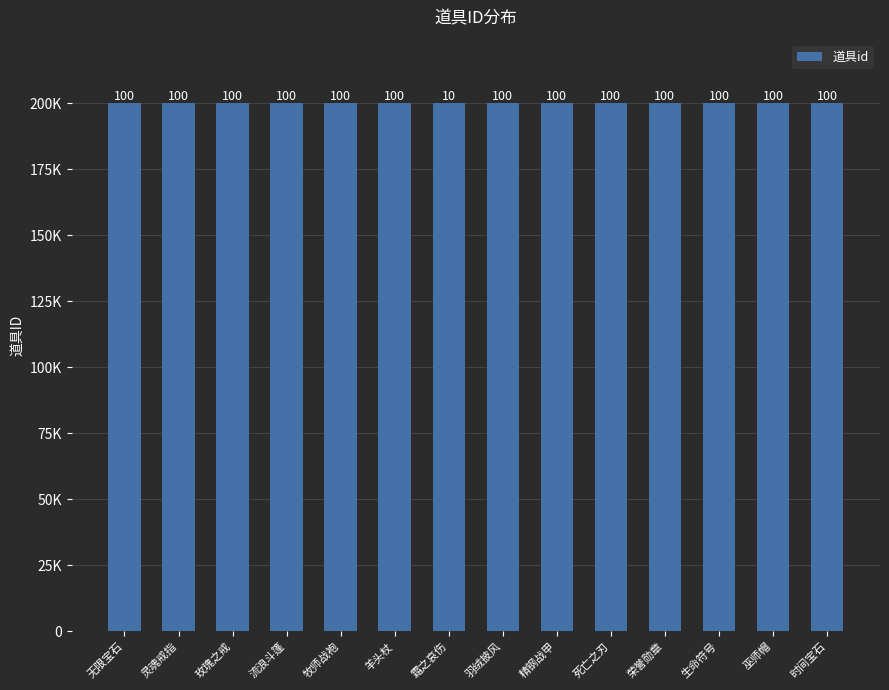

List the labels in order of value, largest first.

时间宝石, 巫师帽, 生命符号, 荣誉勋章, 死亡之刃, 精钢战甲, 羽绒披风, 霜之哀伤, 羊头杖, 牧师战袍, 流浪斗篷, 玫瑰之戒, 灵魂戒指, 无限宝石